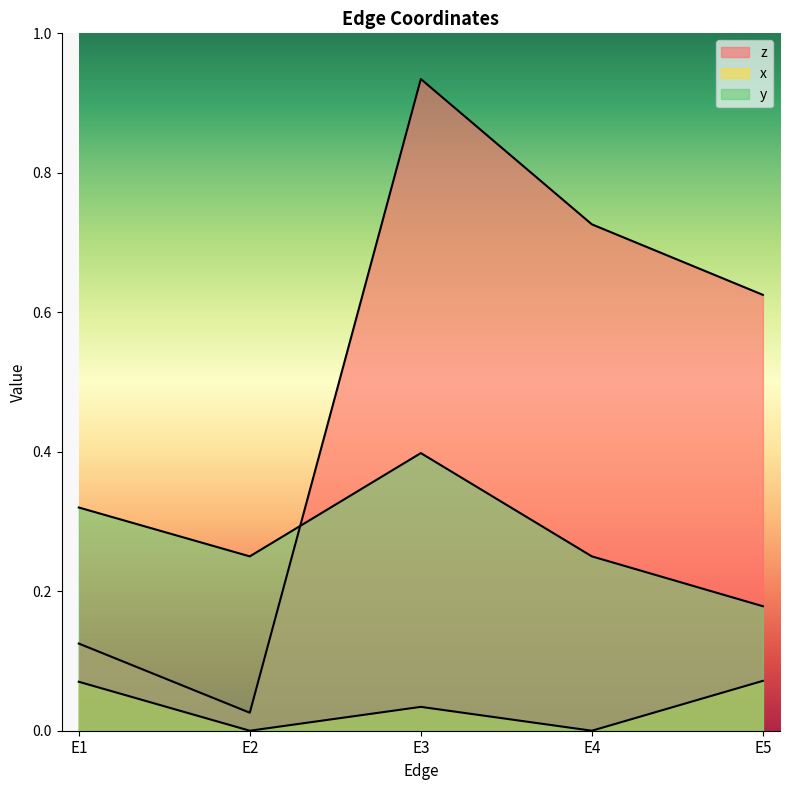

What is the approximate value of z at E4?

0.7